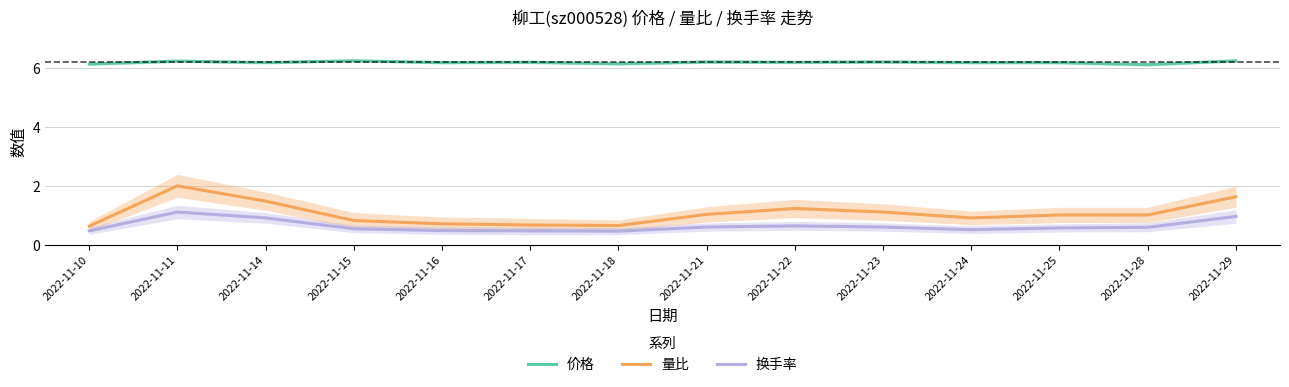

The value of 量比 at 2022-11-22 is 1.2. True or false?

True